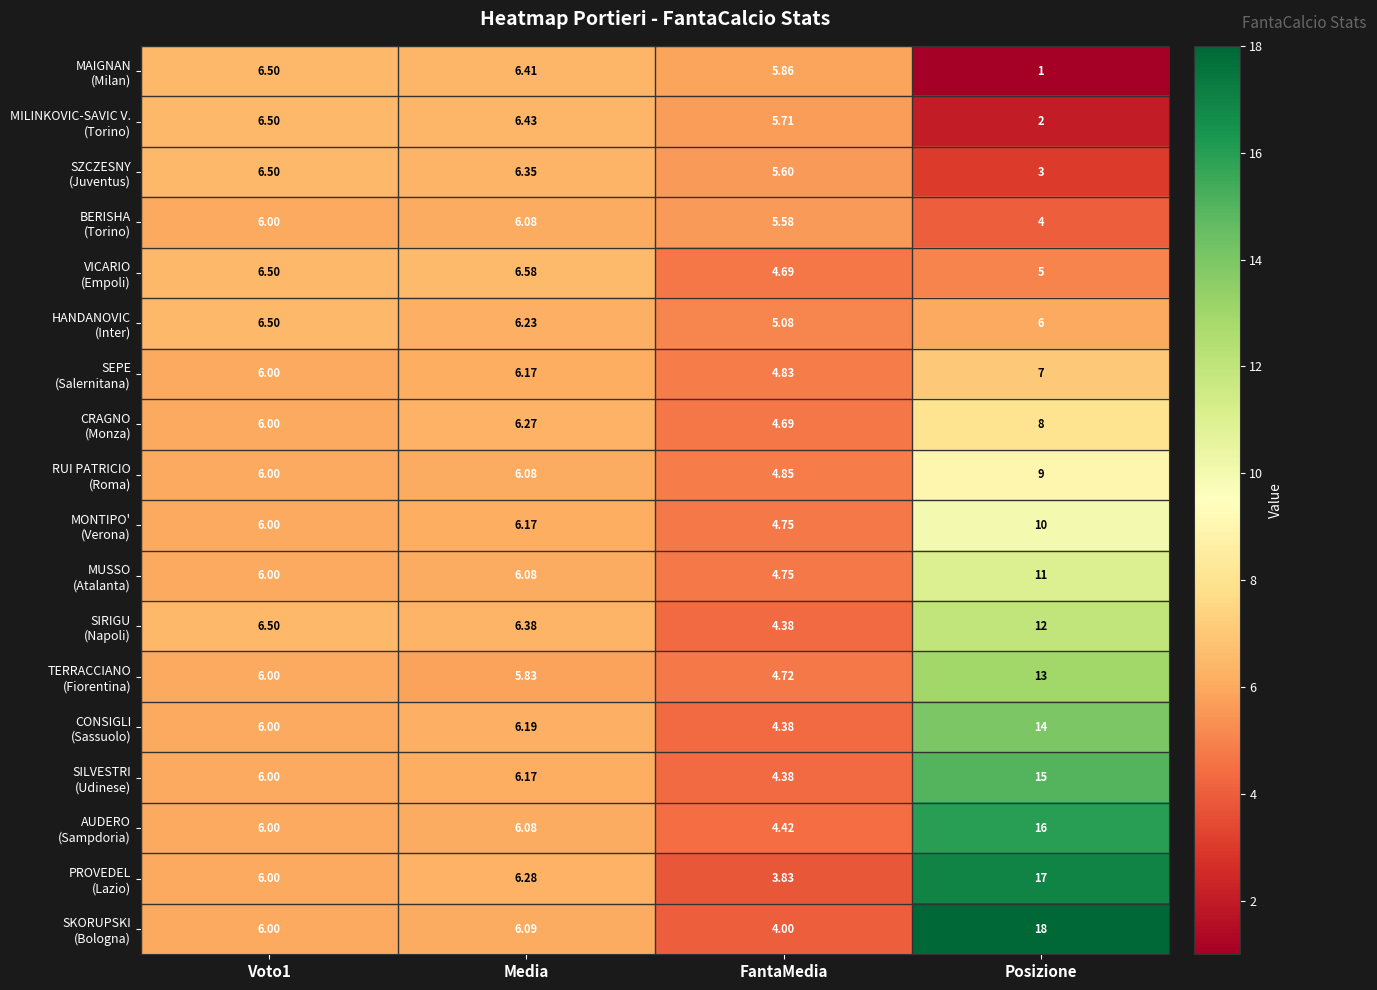

At which category is the sum across all series the highest?

Posizione